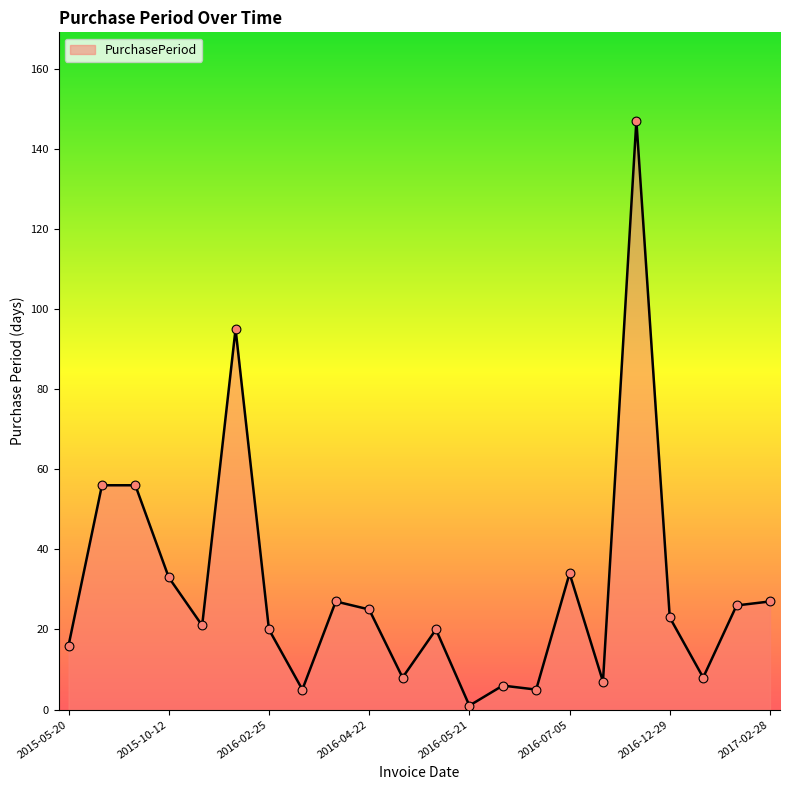

What is the greatest value displayed?

147